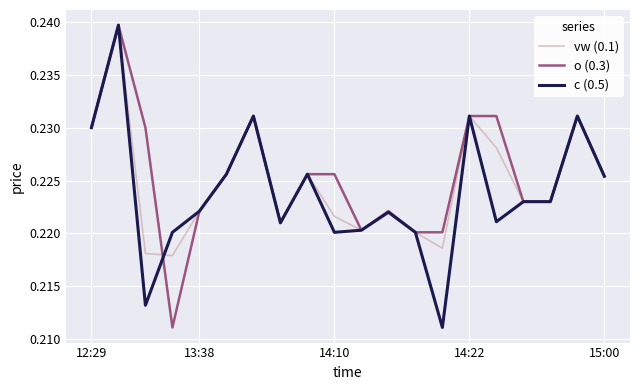

How many lines are shown in the chart?

3